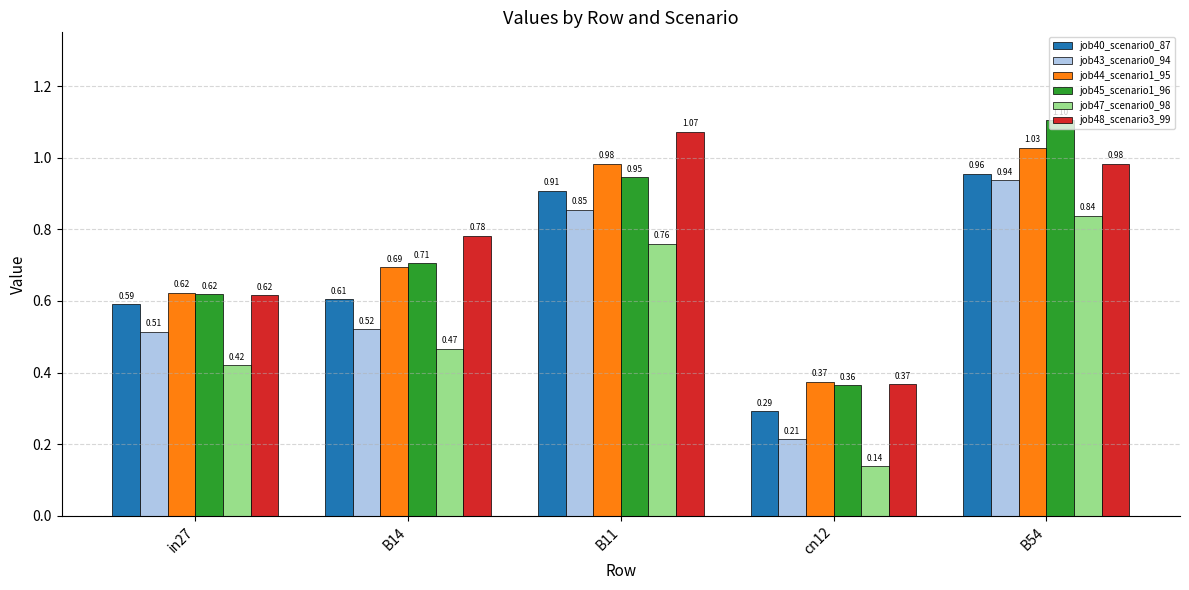

What is the label of the 3rd bar from the left?

B11